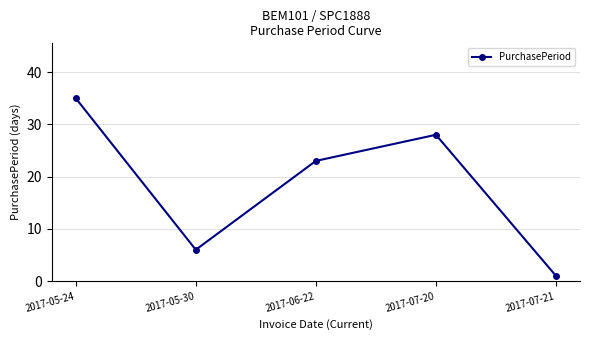

Reading left to right, list all the values displayed in this chart.

2017-05-24=35	2017-05-30=6	2017-06-22=23	2017-07-20=28	2017-07-21=1